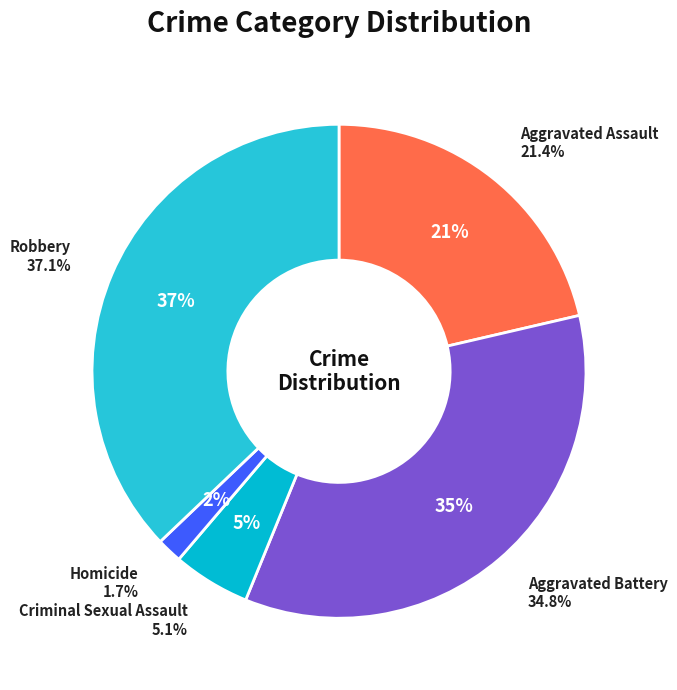

Rank the categories by value from highest to lowest.

Robbery, Aggravated Battery, Aggravated Assault, Criminal Sexual Assault, Homicide